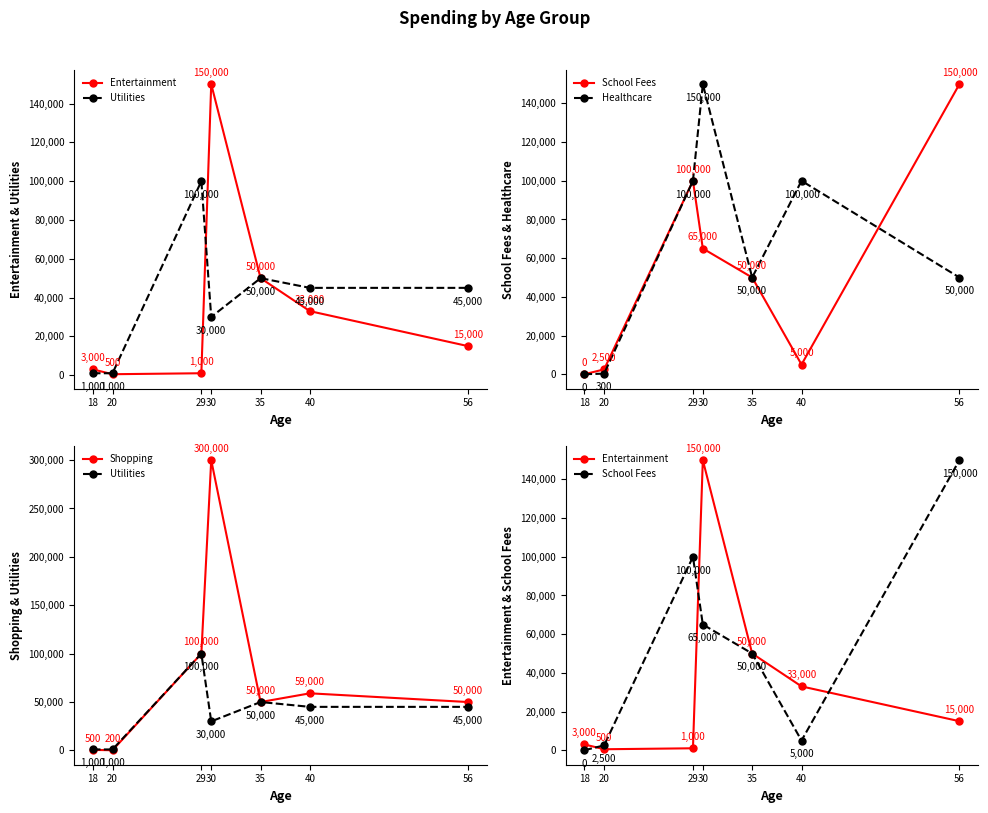

At how many categories does at least one series exceed 184799?

1